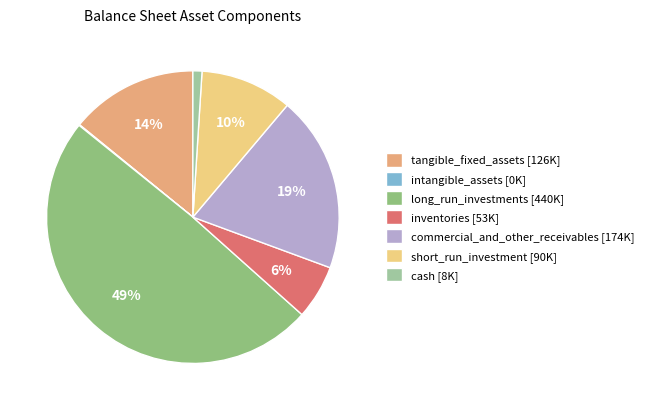

To the nearest percent, what is the combined percentage of short_run_investment and inventories?

16%